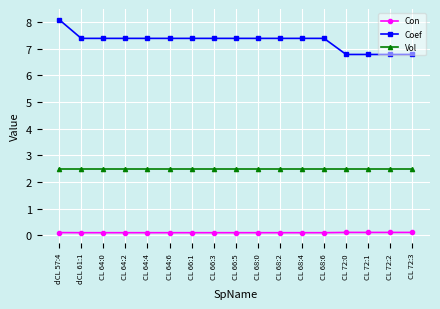

Is this an area chart (filled region under the line)?

No